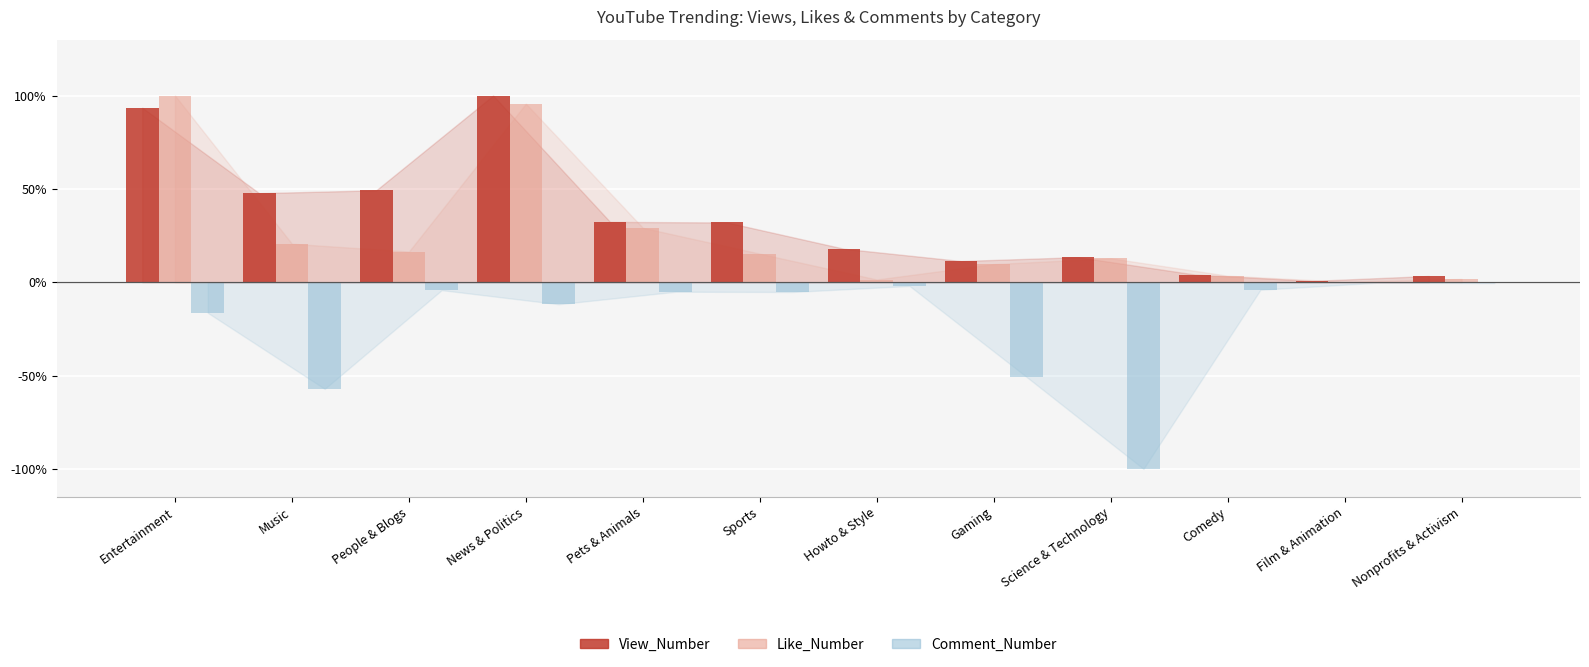

What is the label of the 4th bar from the left?

News & Politics